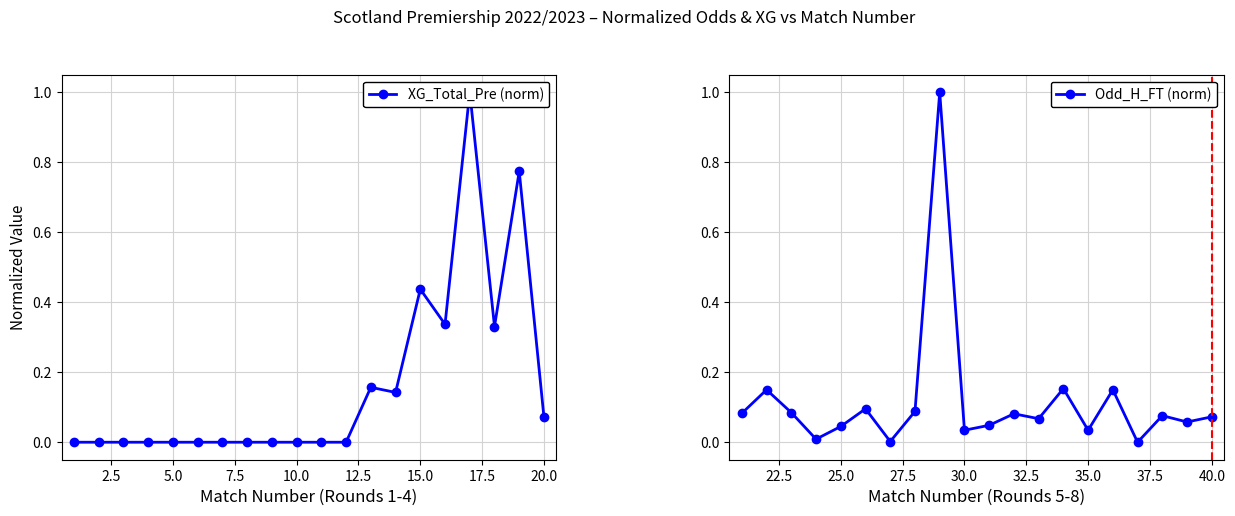

Rank the series by their average value, from highest to lowest.

XG_Total_Pre (norm), Odd_H_FT (norm)